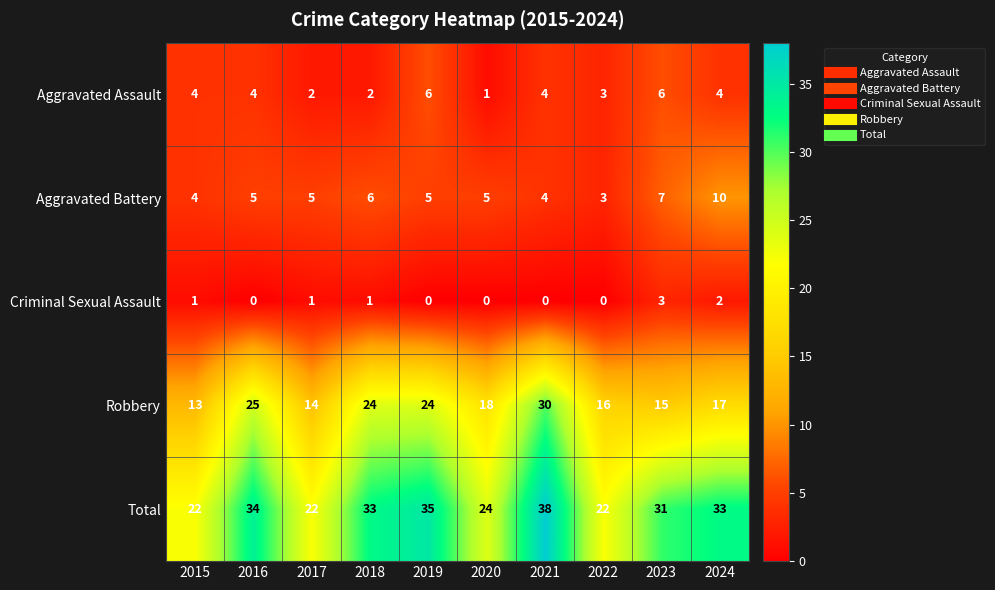

Which series has the largest range (max minus min)?

Robbery